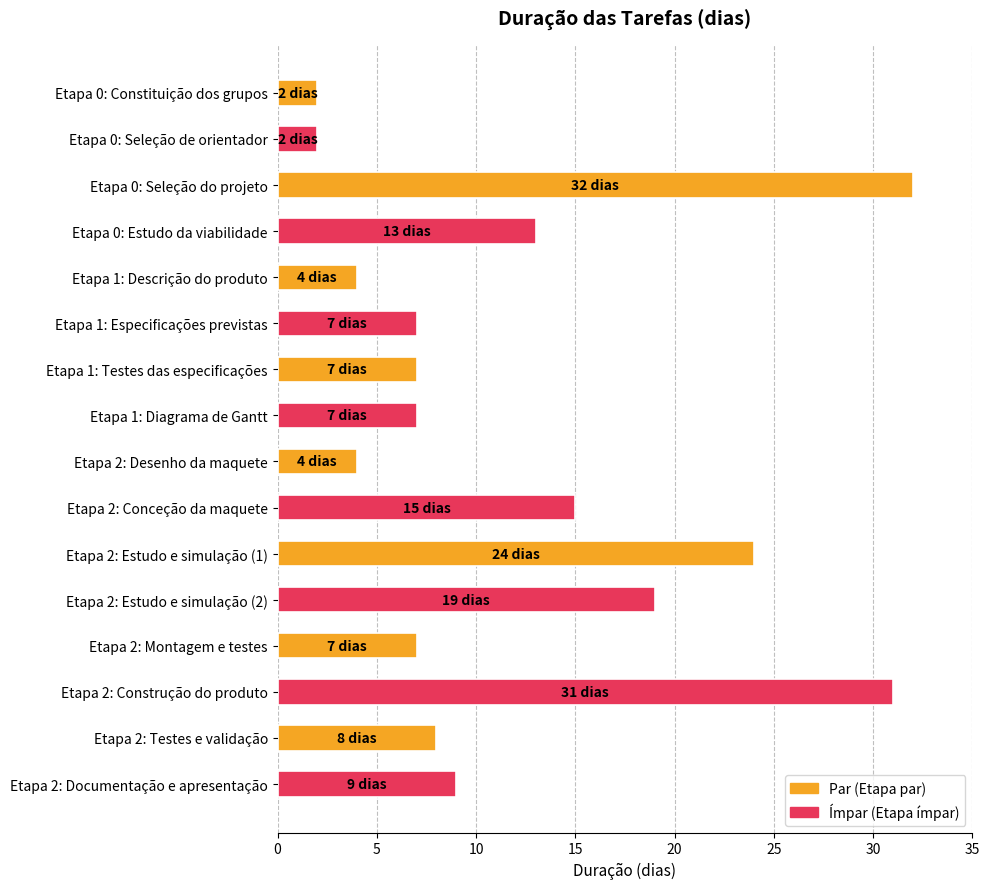

What is the minimum value shown in the chart?

2